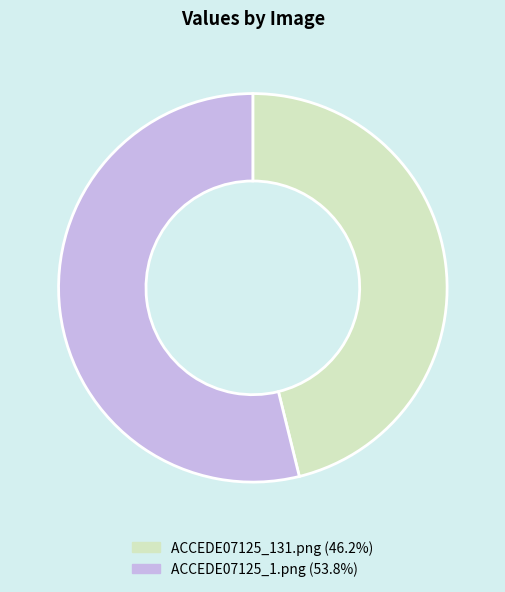

Do ACCEDE07125_131.png and ACCEDE07125_1.png together represent more than half of the pie?

Yes